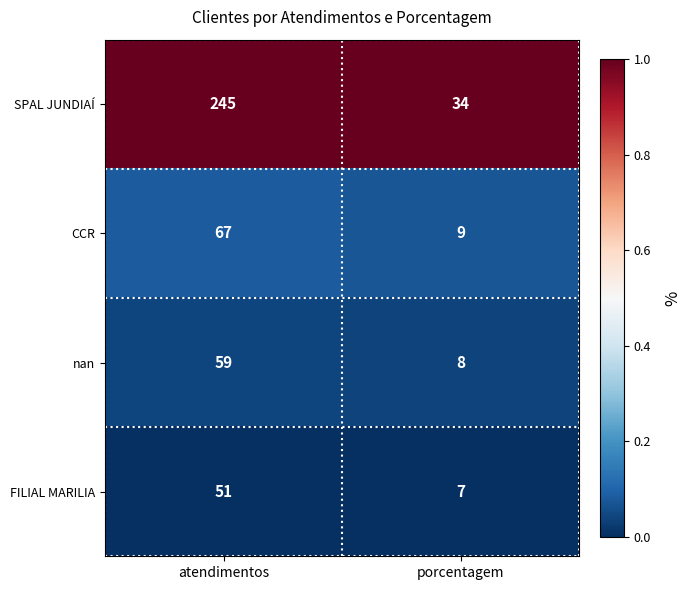

At which category is the sum across all series the highest?

atendimentos